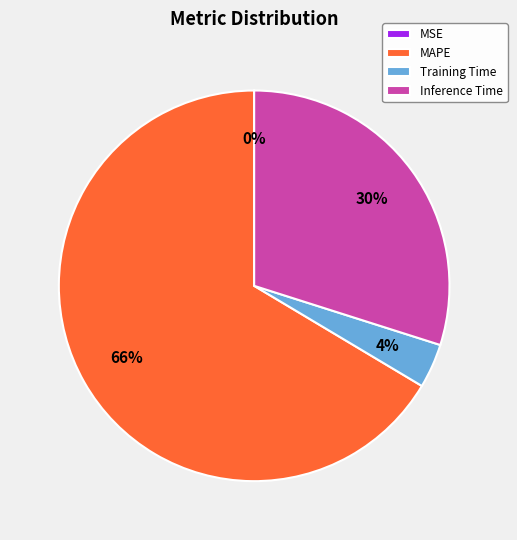

To the nearest percent, what is the average slice percentage?

25%